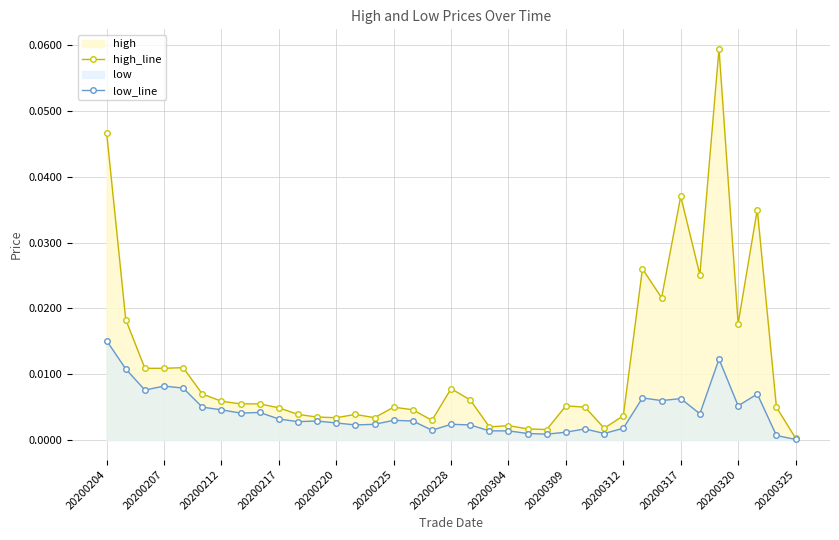

What is the maximum value shown in the chart?

0.1